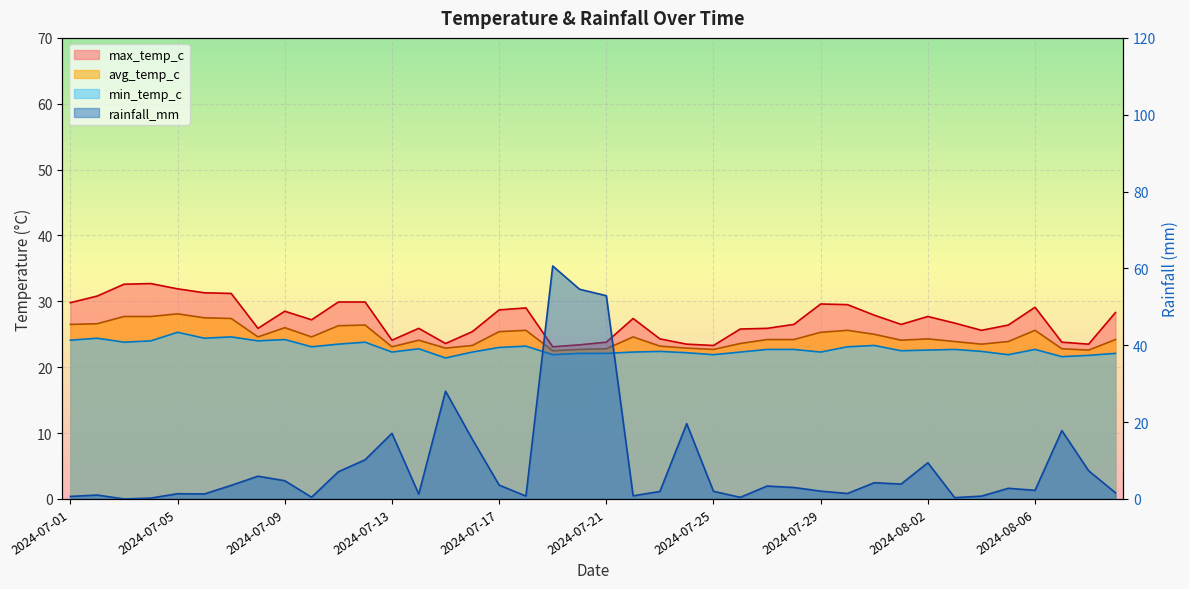

At how many categories does at least one series exceed 21?

40